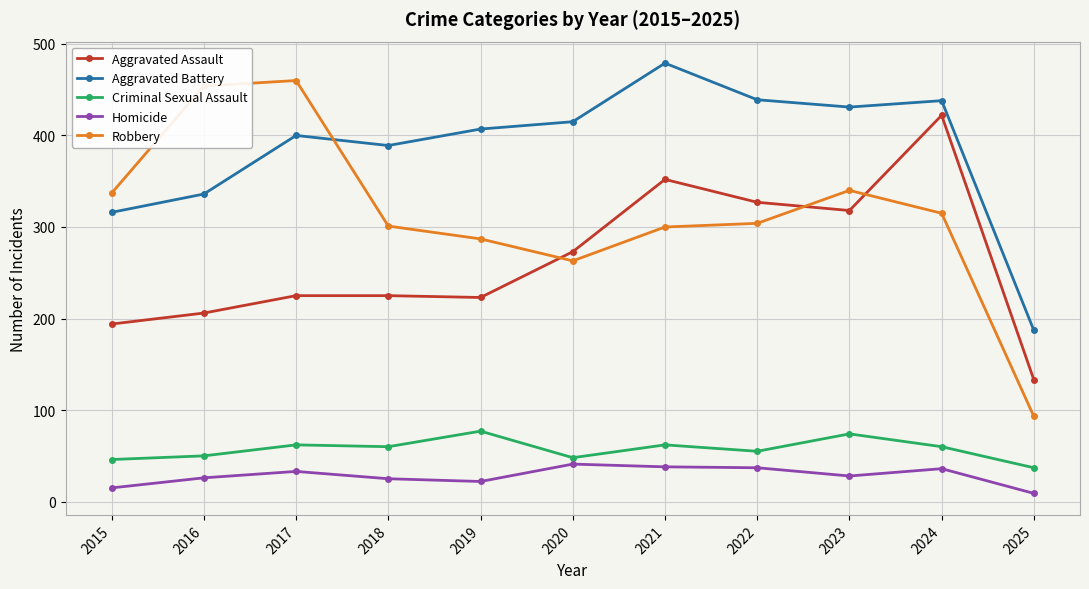

What is the highest value of the Criminal Sexual Assault series?

77